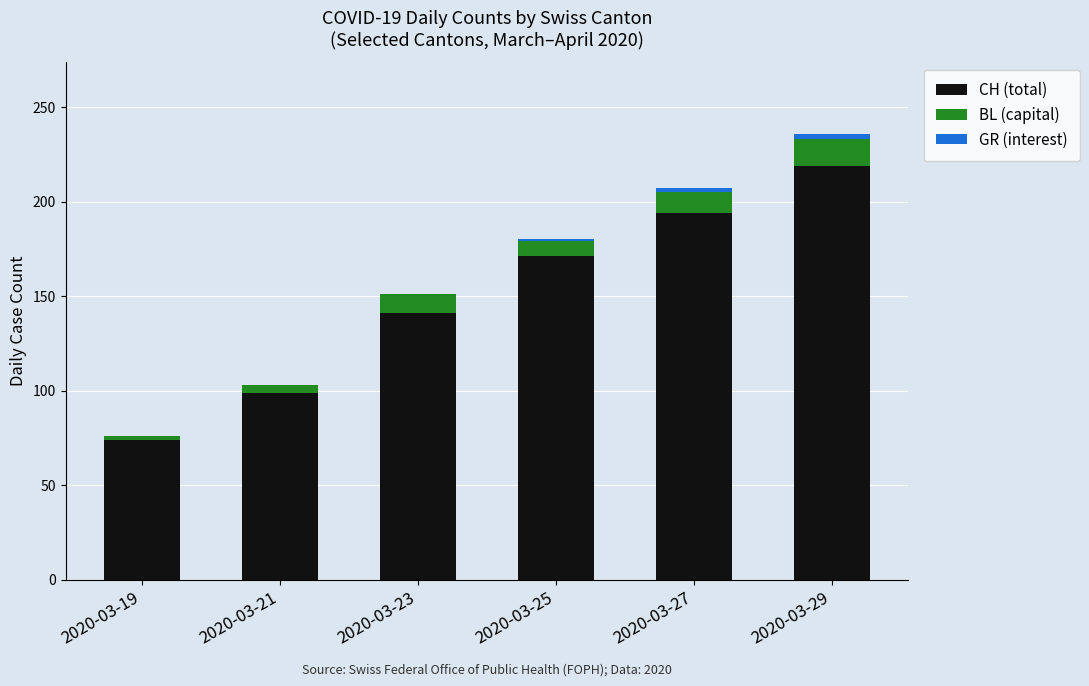

At which category is the sum across all series the highest?

2020-03-29